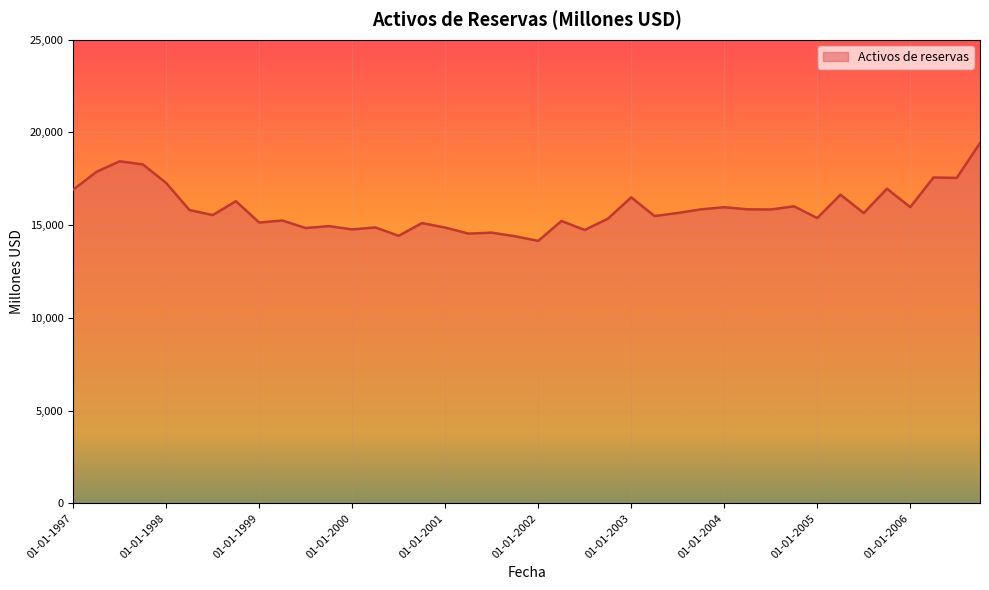

What is the difference between the maximum and minimum values?

5279